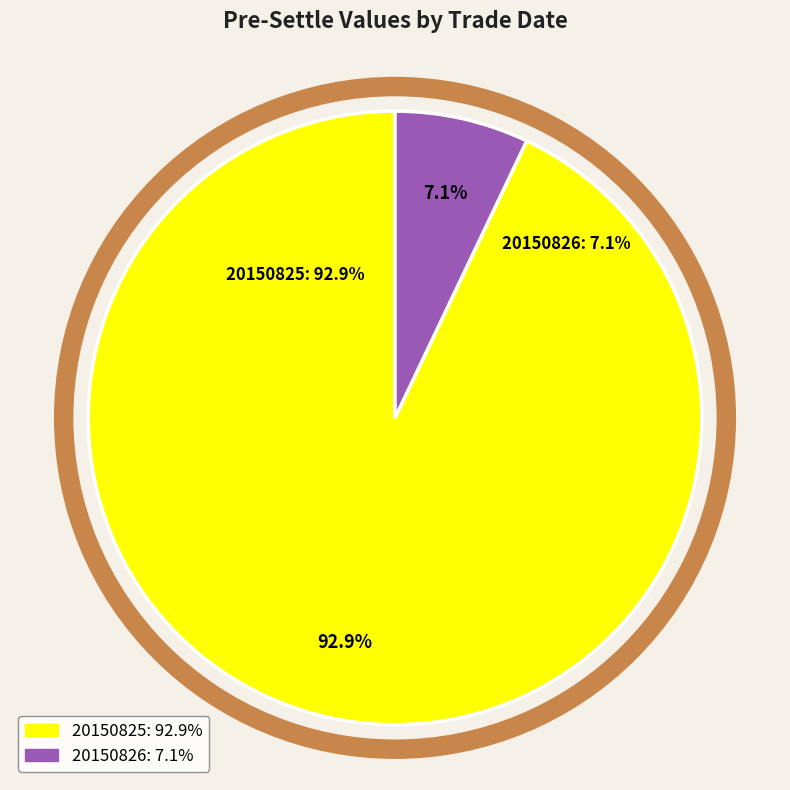

Which category accounts for the majority?

20150825